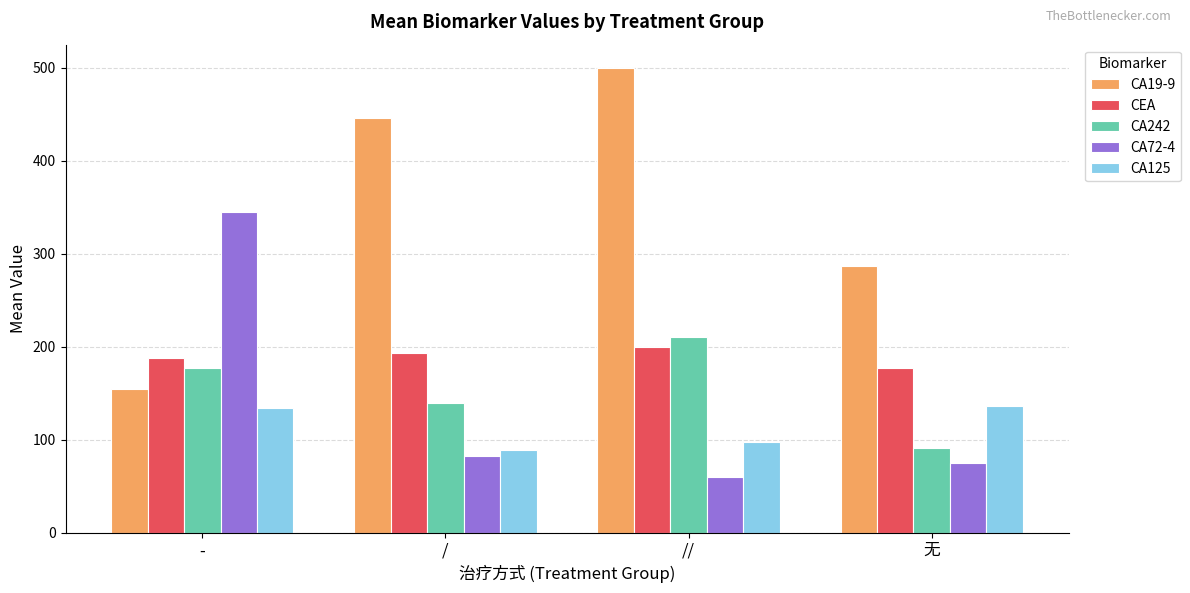

What are all the series names shown in the legend?

CA19-9, CEA, CA242, CA72-4, CA125